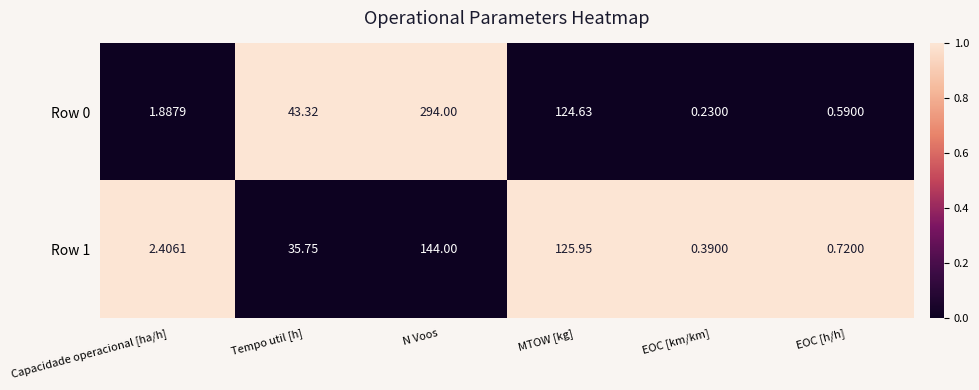

Which category has the lowest value in the Row 1 series?

EOC [km/km]